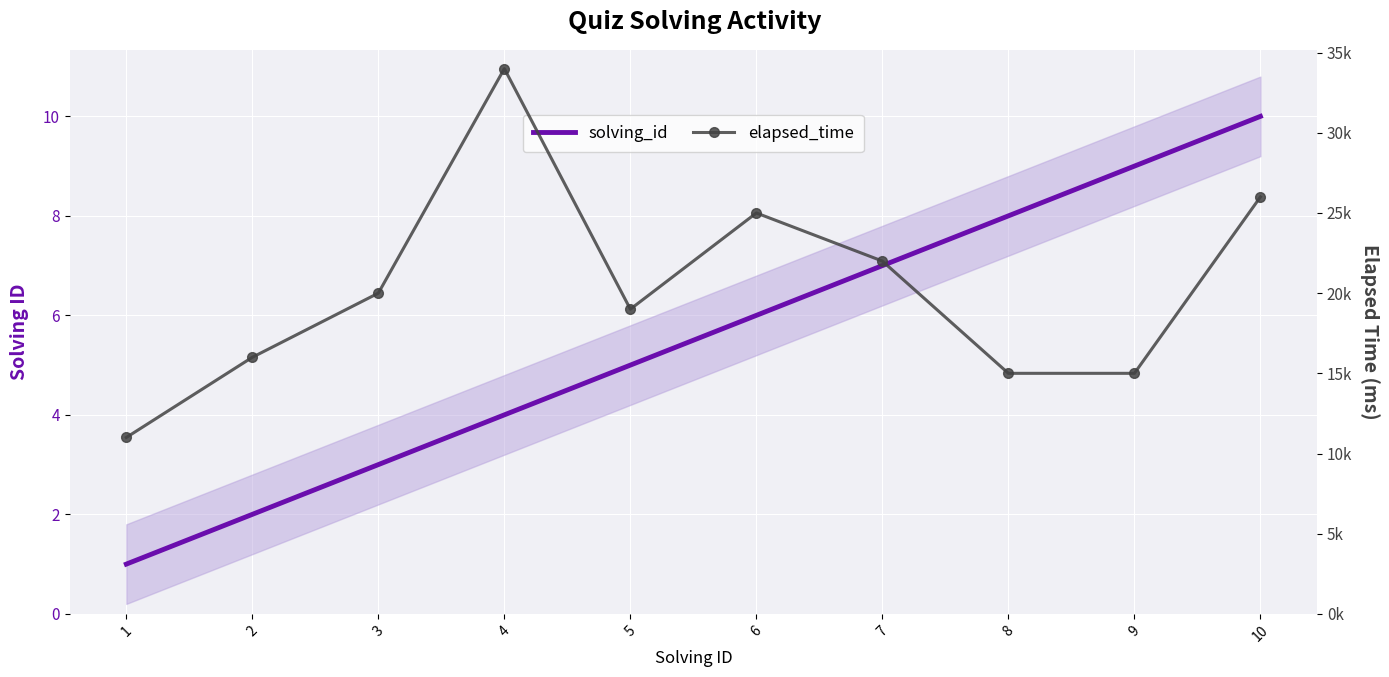

List the labels in order of solving_id value, smallest first.

1, 2, 3, 4, 5, 6, 7, 8, 9, 10